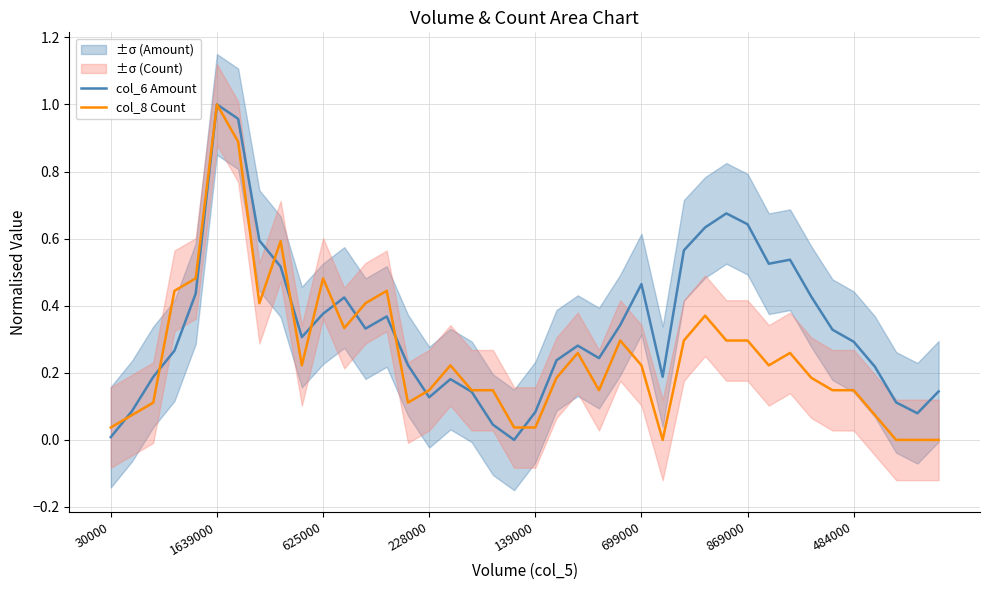

True or false: col_8 Count has a value of 0.1 at 30000.

False